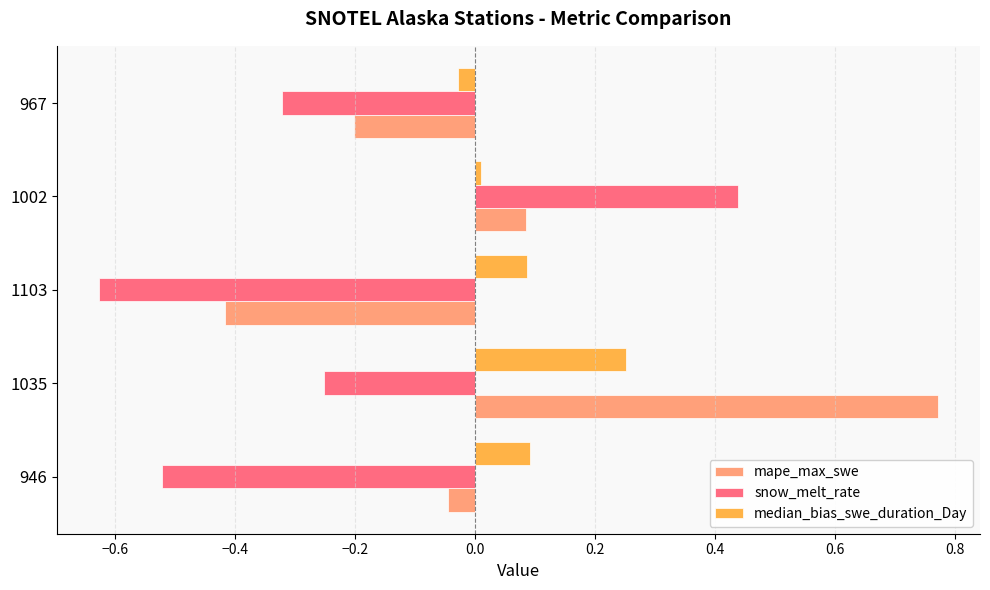

At which category does the chart reach its minimum across all series?

1103